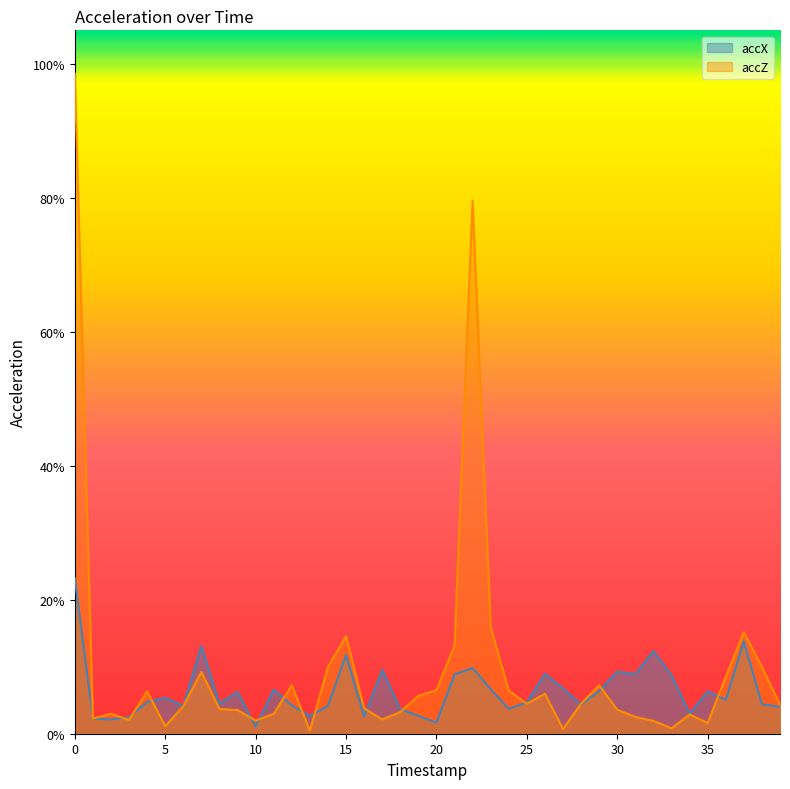

Is it true that accX equals 0.1 at 27?

True